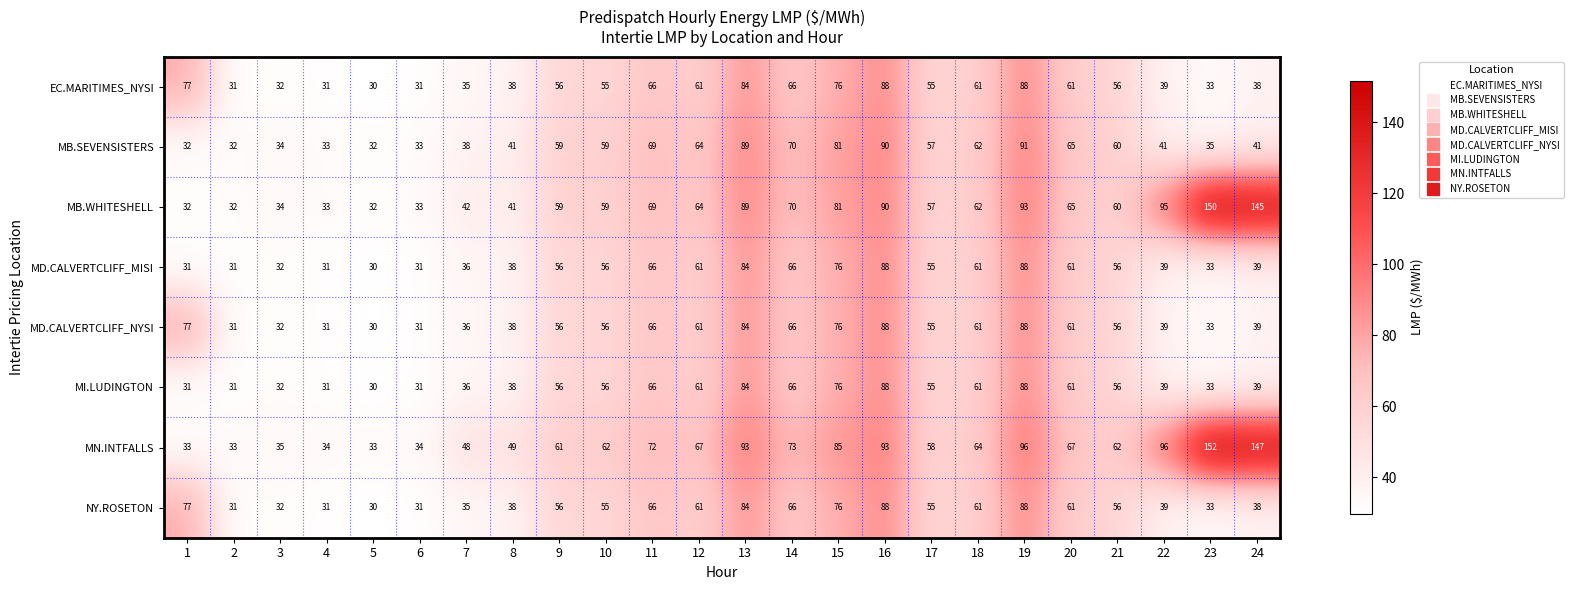

Read the MD.CALVERTCLIFF_NYSI value at 21, to the nearest 5.

55